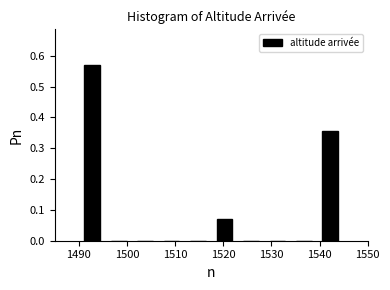

Over which range of the x-axis is the bar tallest?

1490.0 to 1495.5